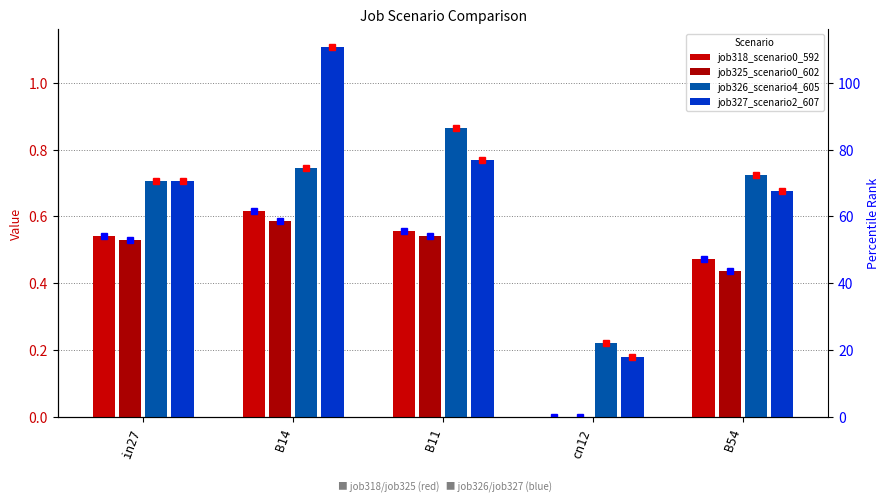

Are the bars horizontal?

No